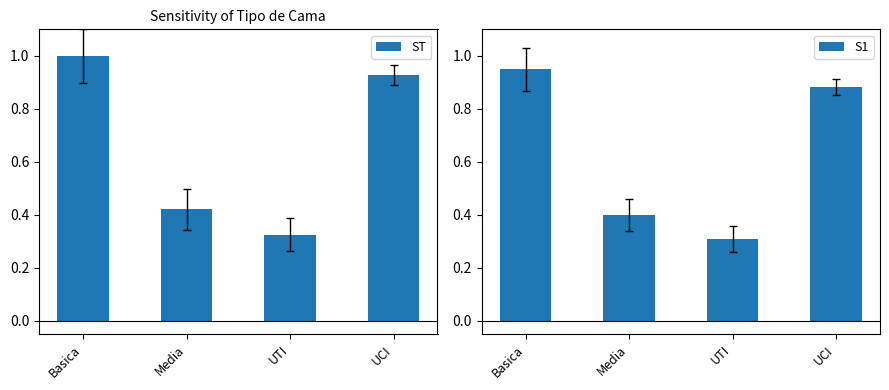

What is the highest value of the S1 series?

0.9